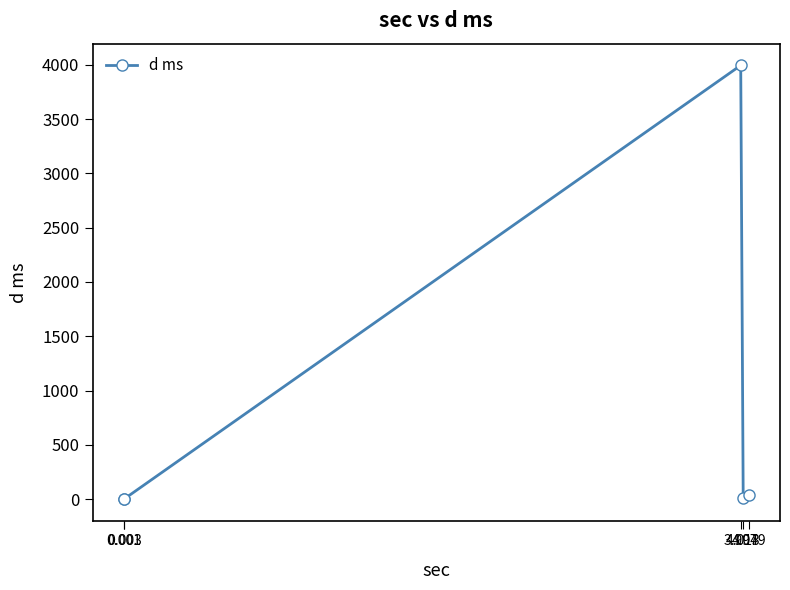

How many categories are shown in the chart?

5